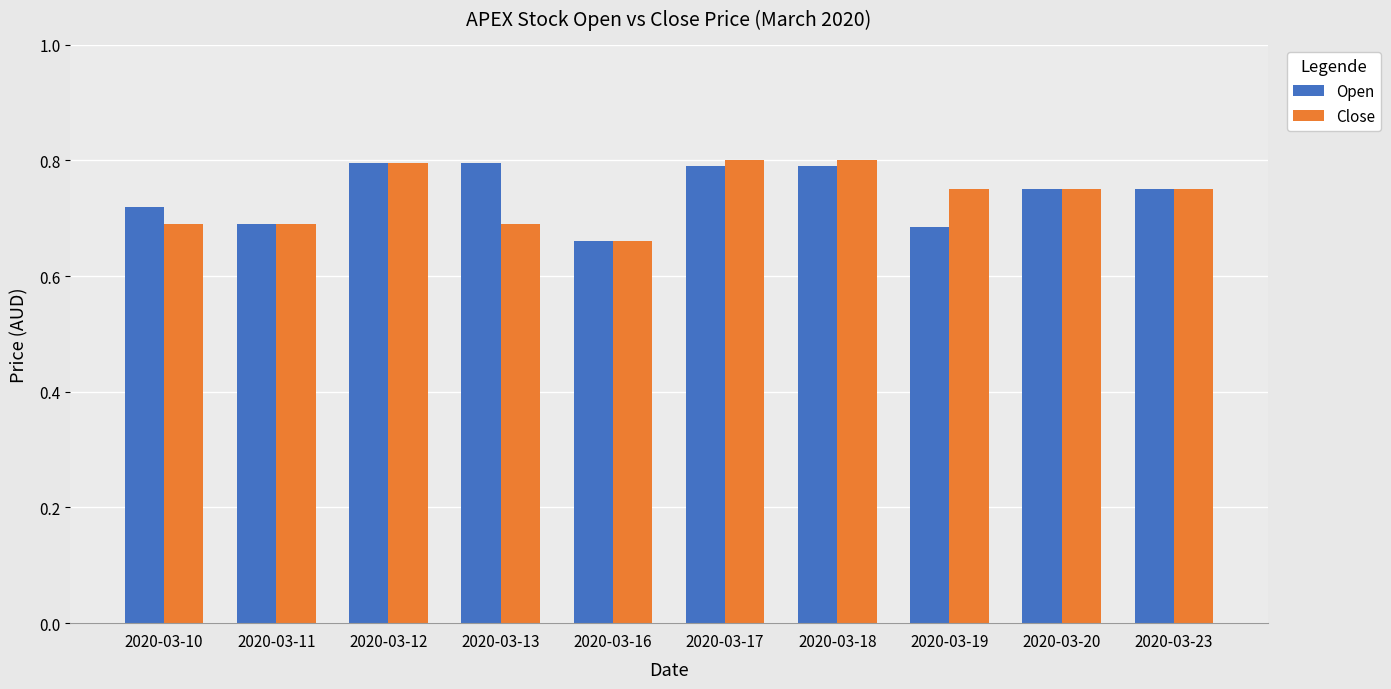

At 2020-03-13, list the series in order from largest to smallest.

Open, Close